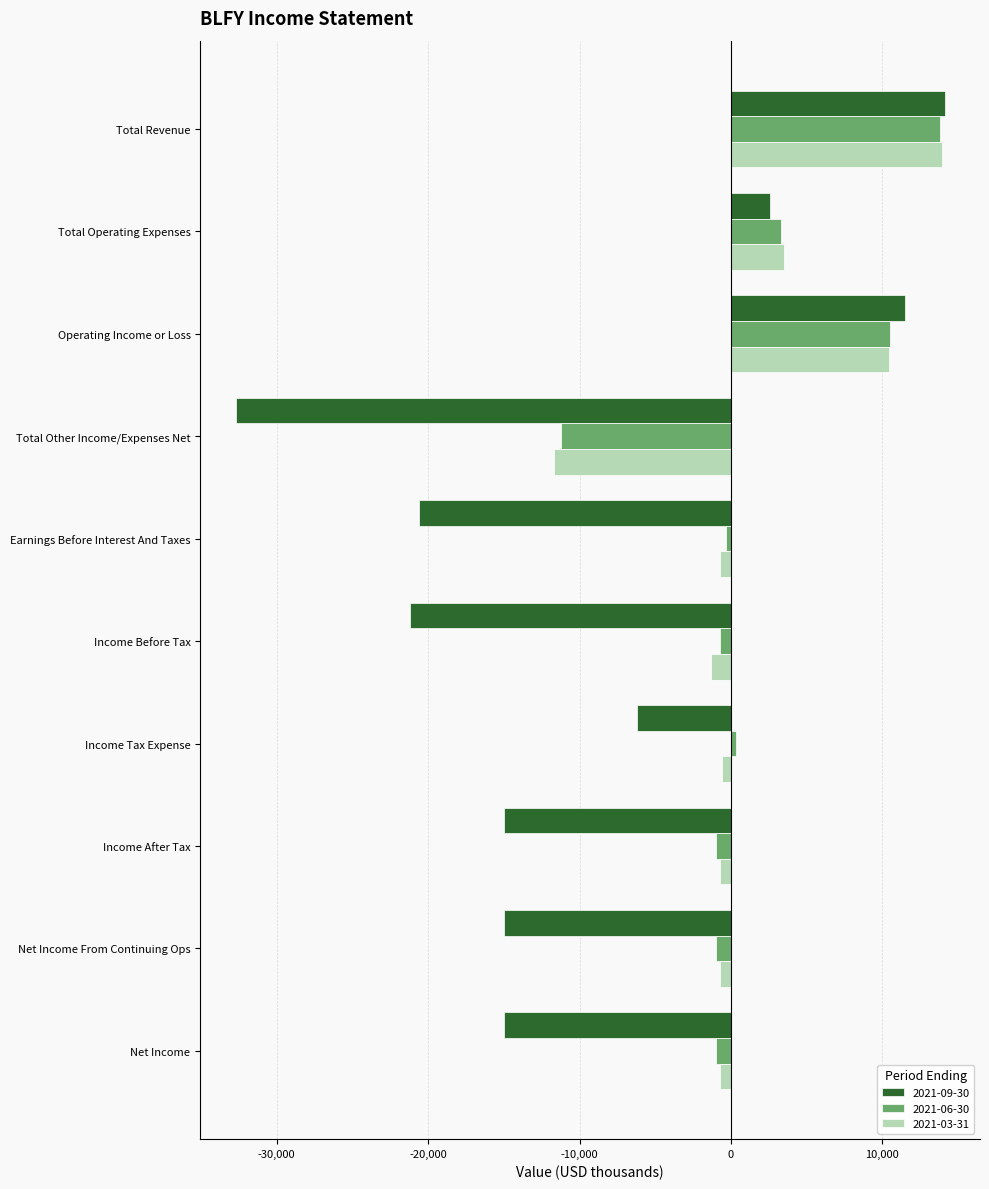

What is the difference between the highest and lowest values at Net Income From Continuing Ops?

14300